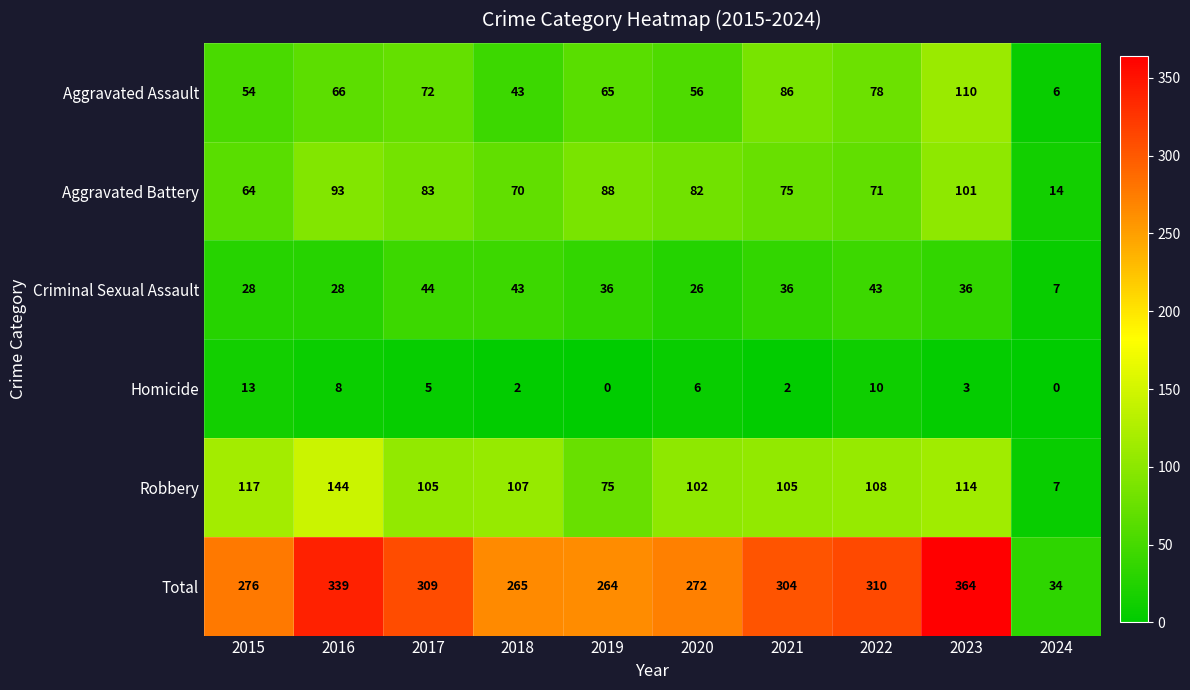

What is the sum of the Robbery values at 2018 and 2024?

114